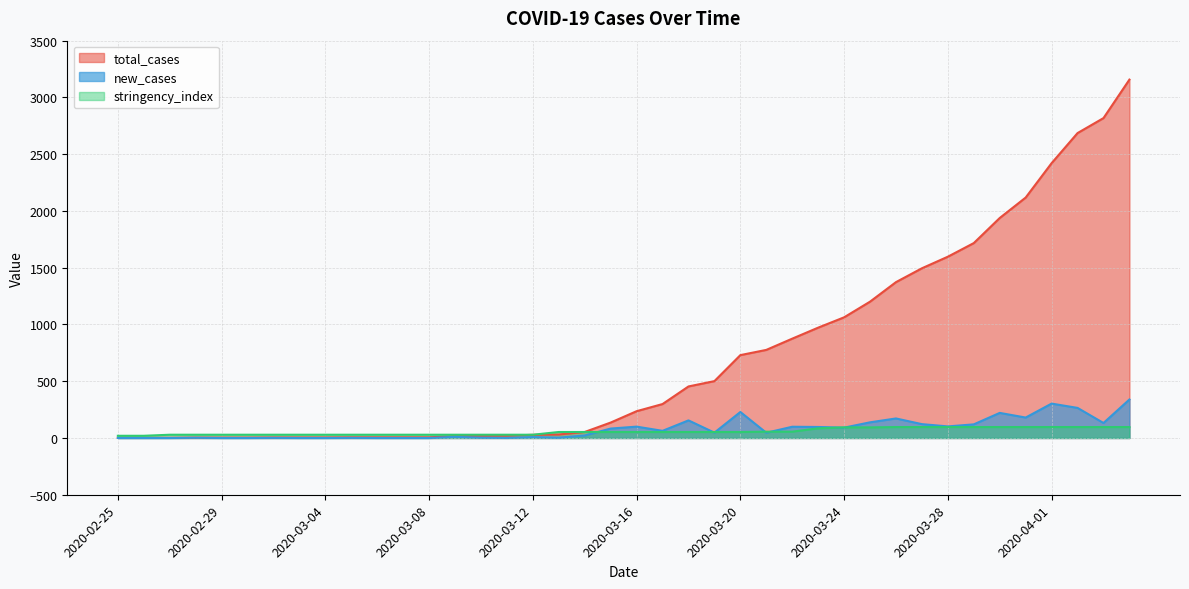

What is the label of the 2nd point from the right?

2020-04-03